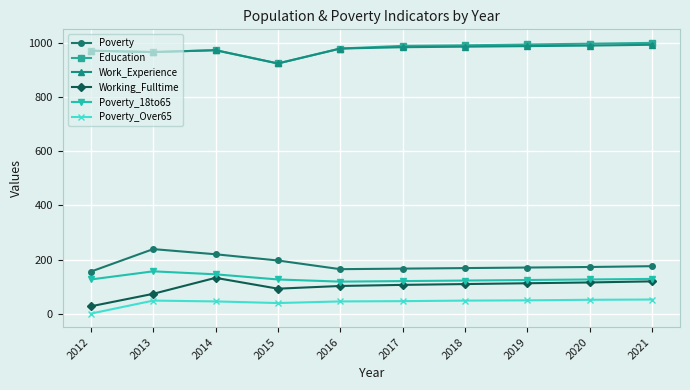

What is the sum of all Working_Fulltime values?

997